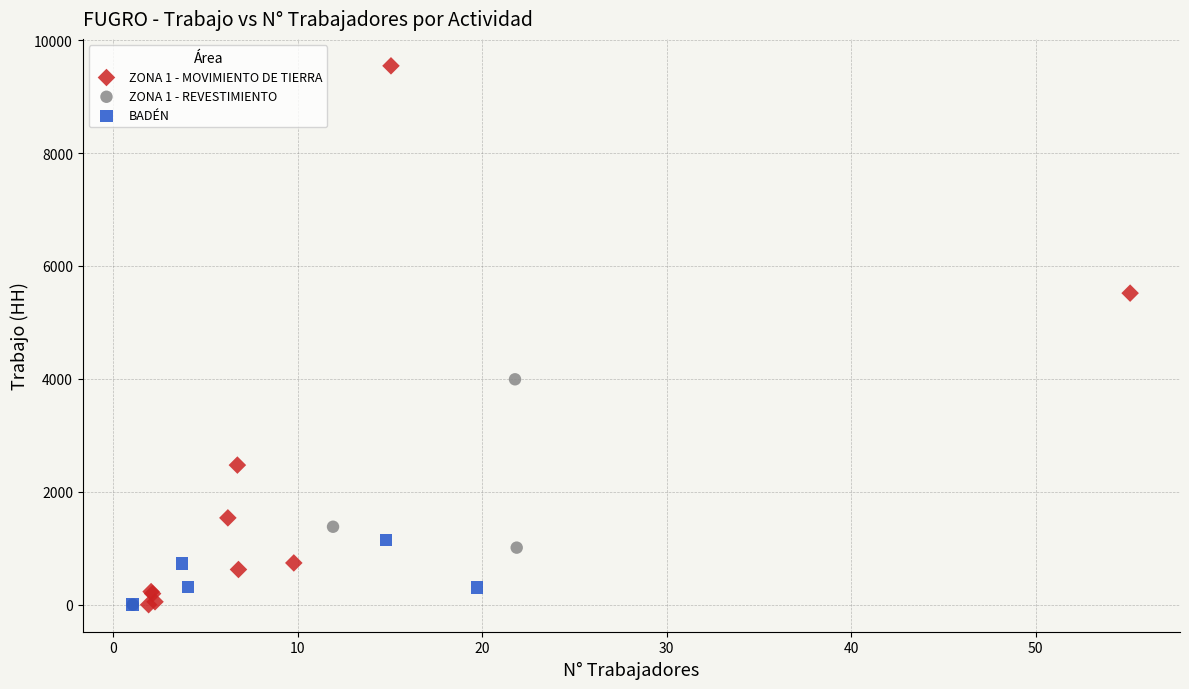

Which series has the largest Y range (max minus min)?

ZONA 1 - MOVIMIENTO DE TIERRA